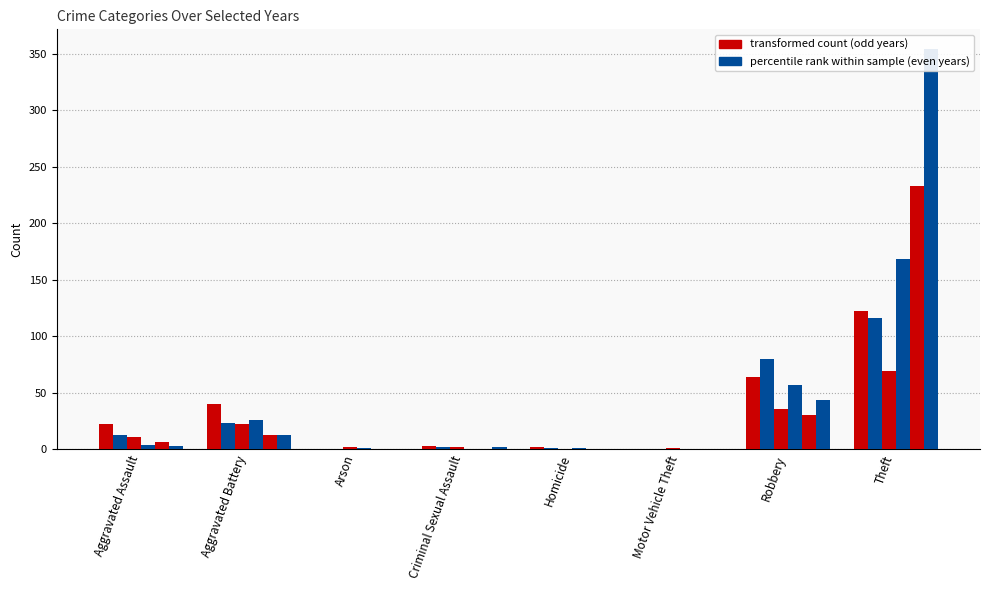

How many bars are there in each group?

6